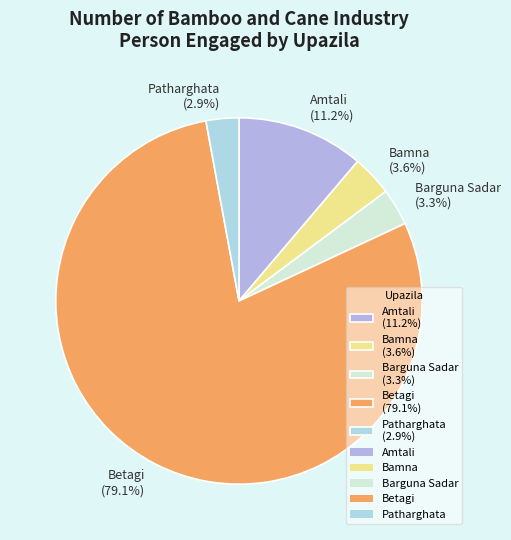

Which category accounts for the majority?

Betagi